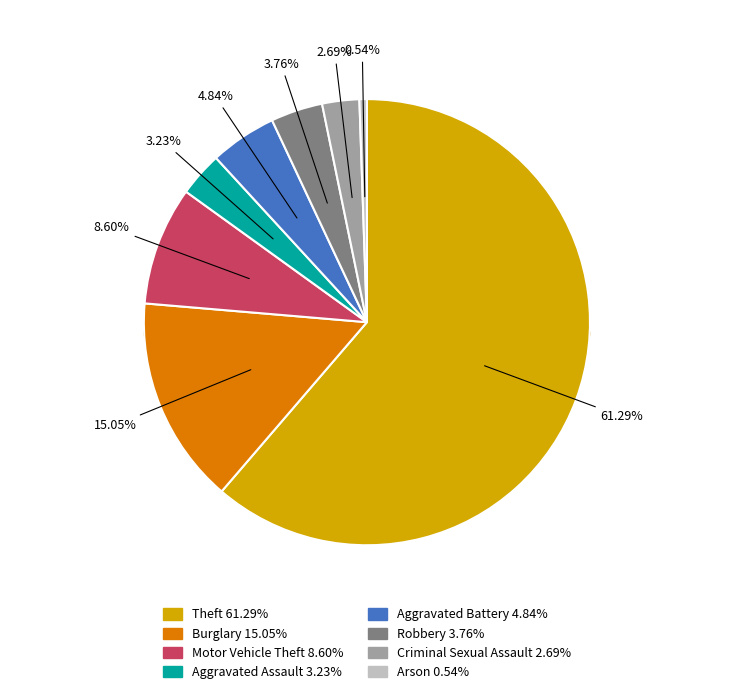

Which category accounts for the majority?

Theft